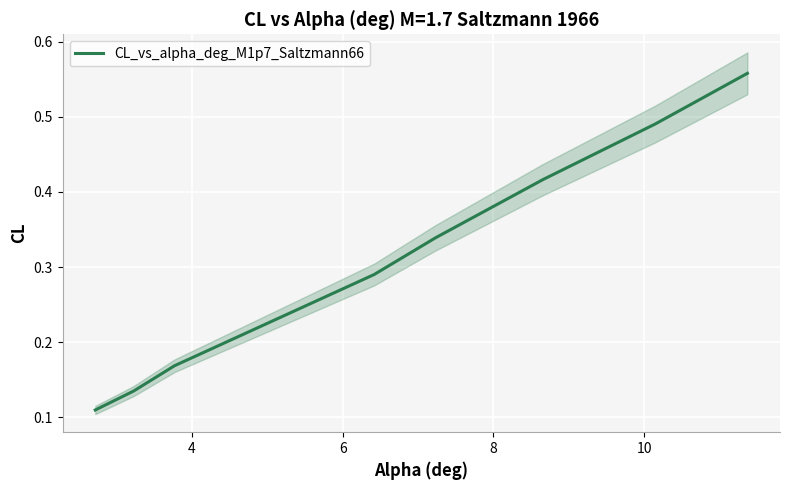

The chart shows a value of 1.0 at 7. True or false?

False